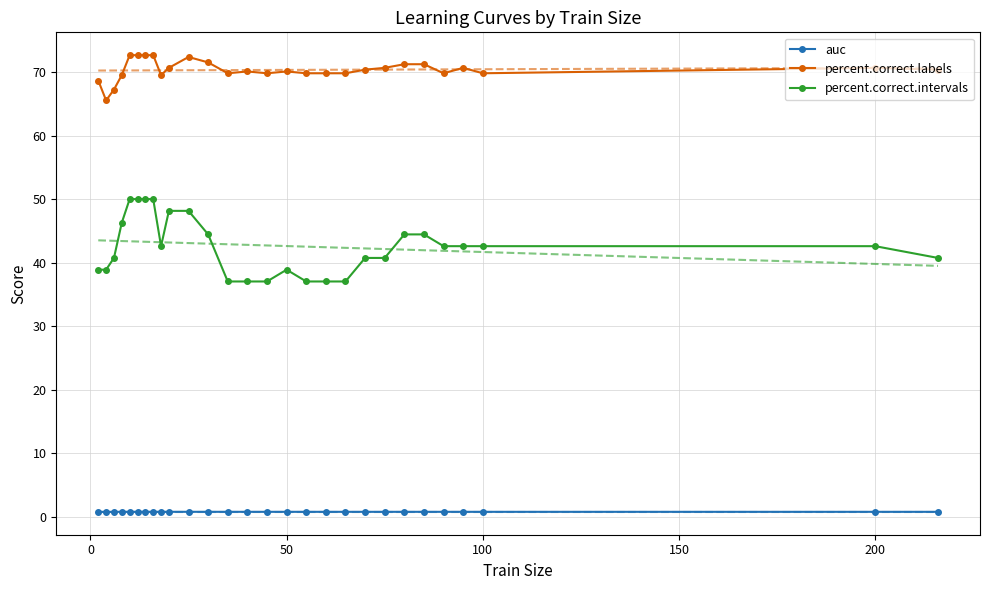

True or false: auc and percent.correct.intervals cross at least once.

False